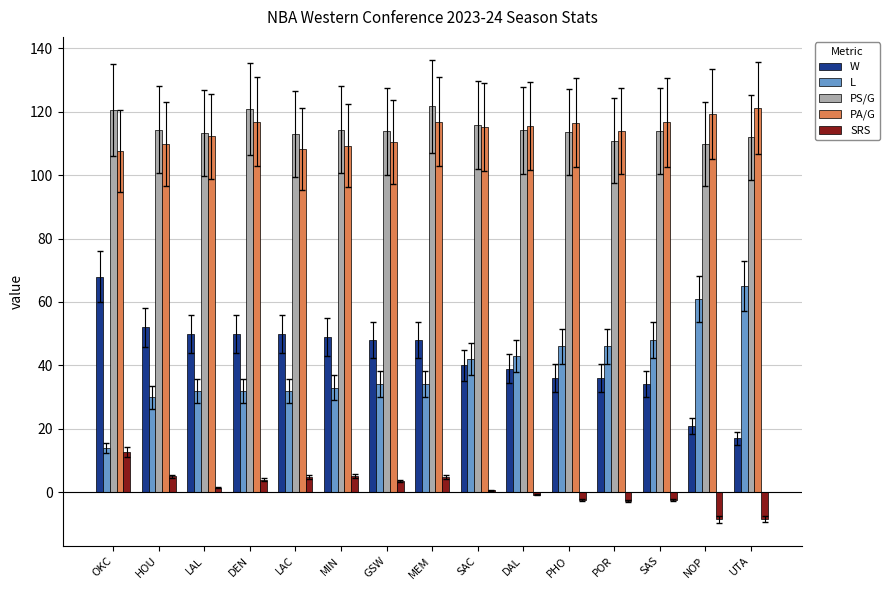

What is the smallest value displayed?

-8.6